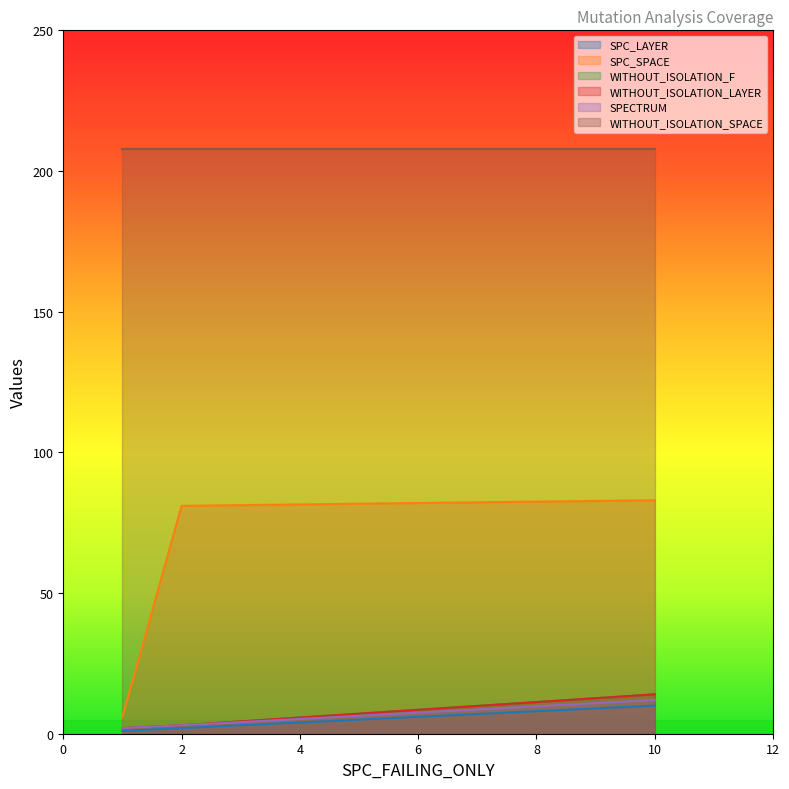

What is the difference between the maximum and minimum values in the SPC_LAYER series?

9